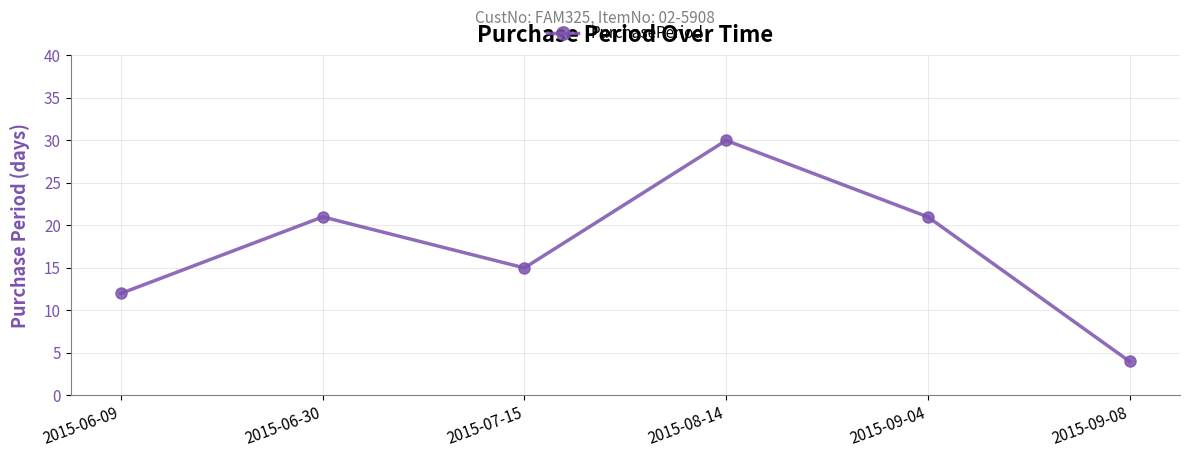

What is the sum of all values?

103